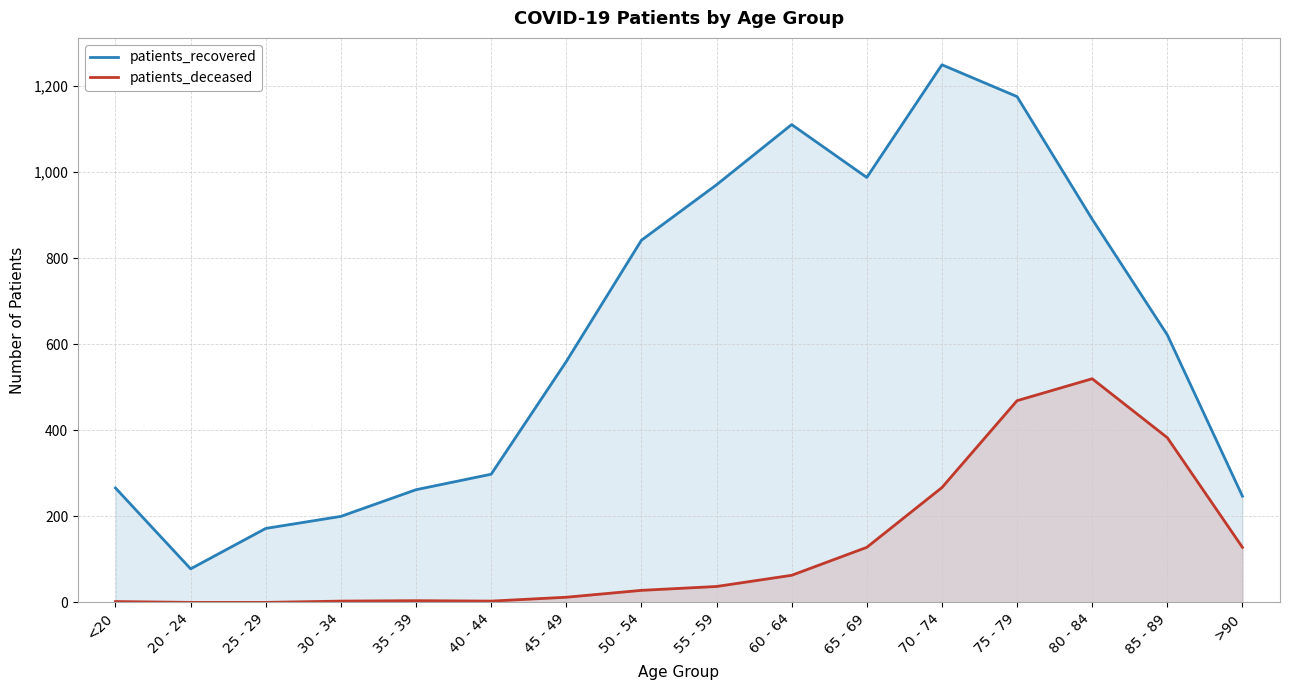

What position from the left is 75 - 79?

13